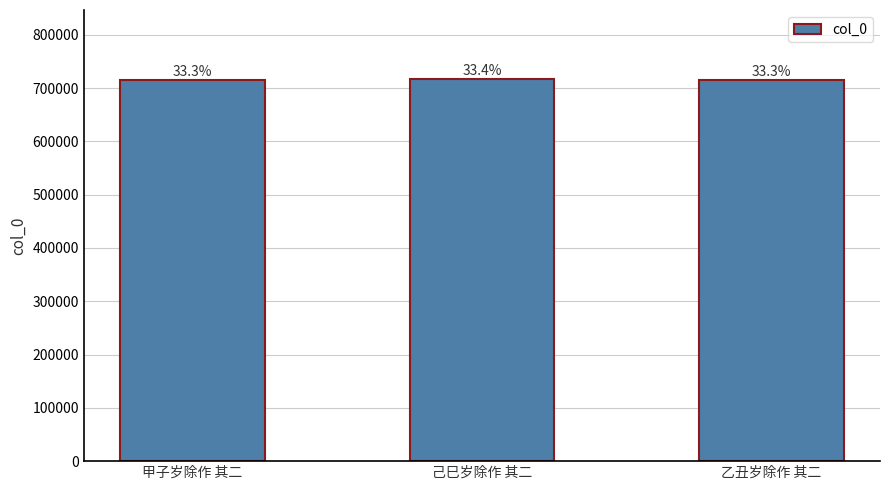

Does the chart contain any negative values?

No